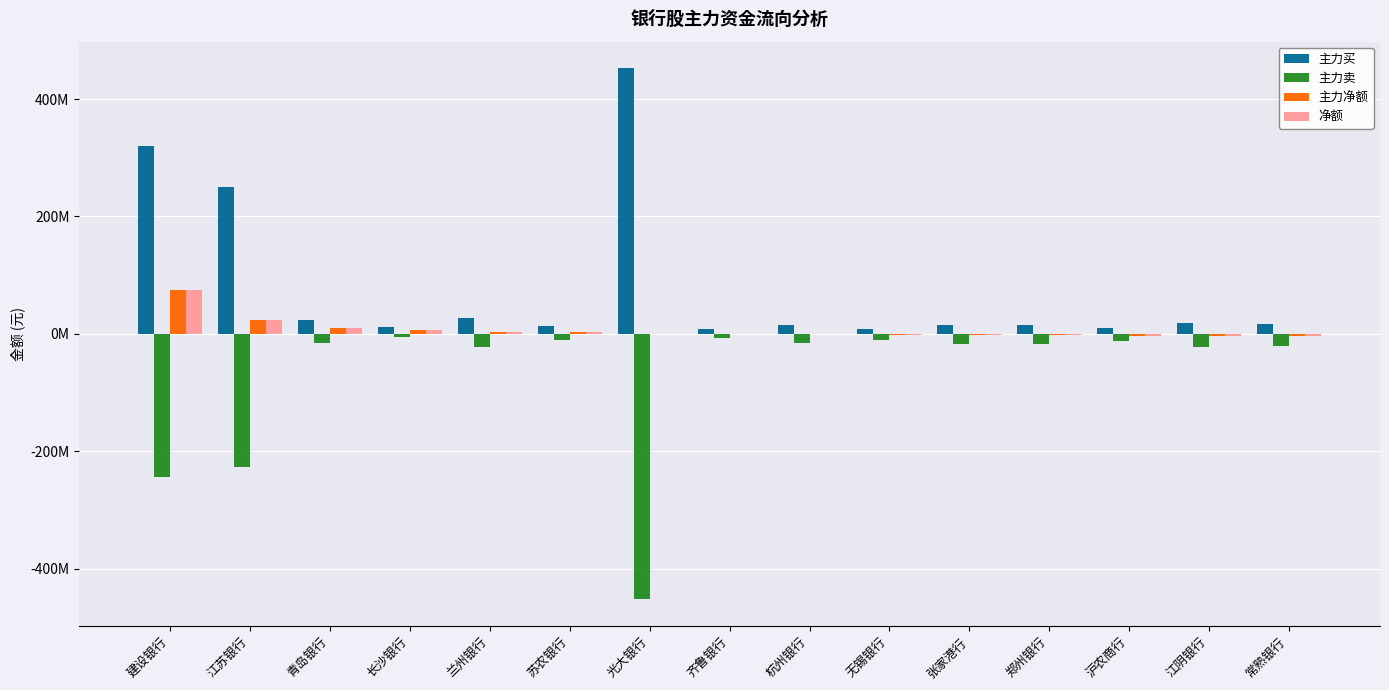

At which label does 主力买 reach its peak?

光大银行